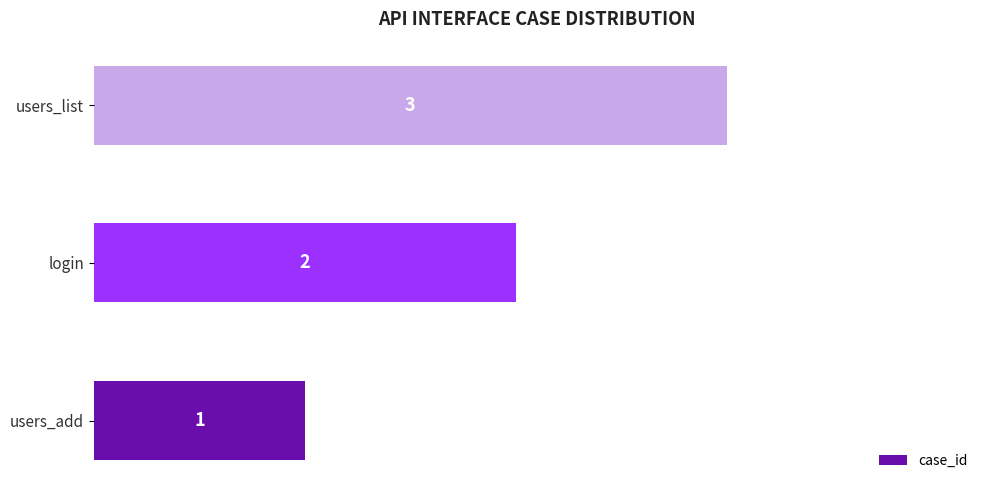

True or false: the data shows 3 at login.

False